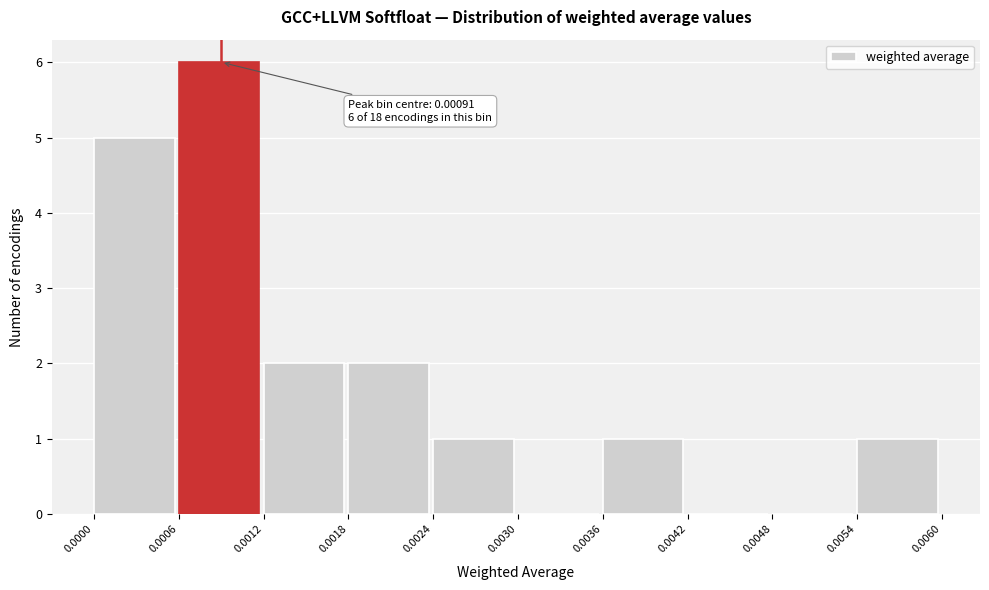

Which range on the x-axis has the tallest bar?

0.0006 to 0.0012